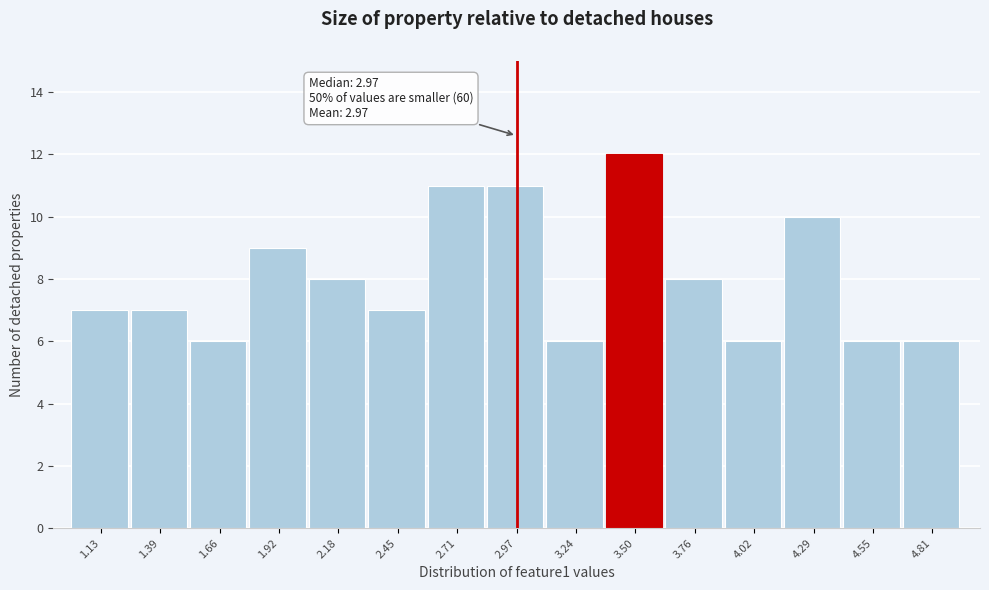

Over which range of the x-axis is the bar tallest?

3.35 to 3.65